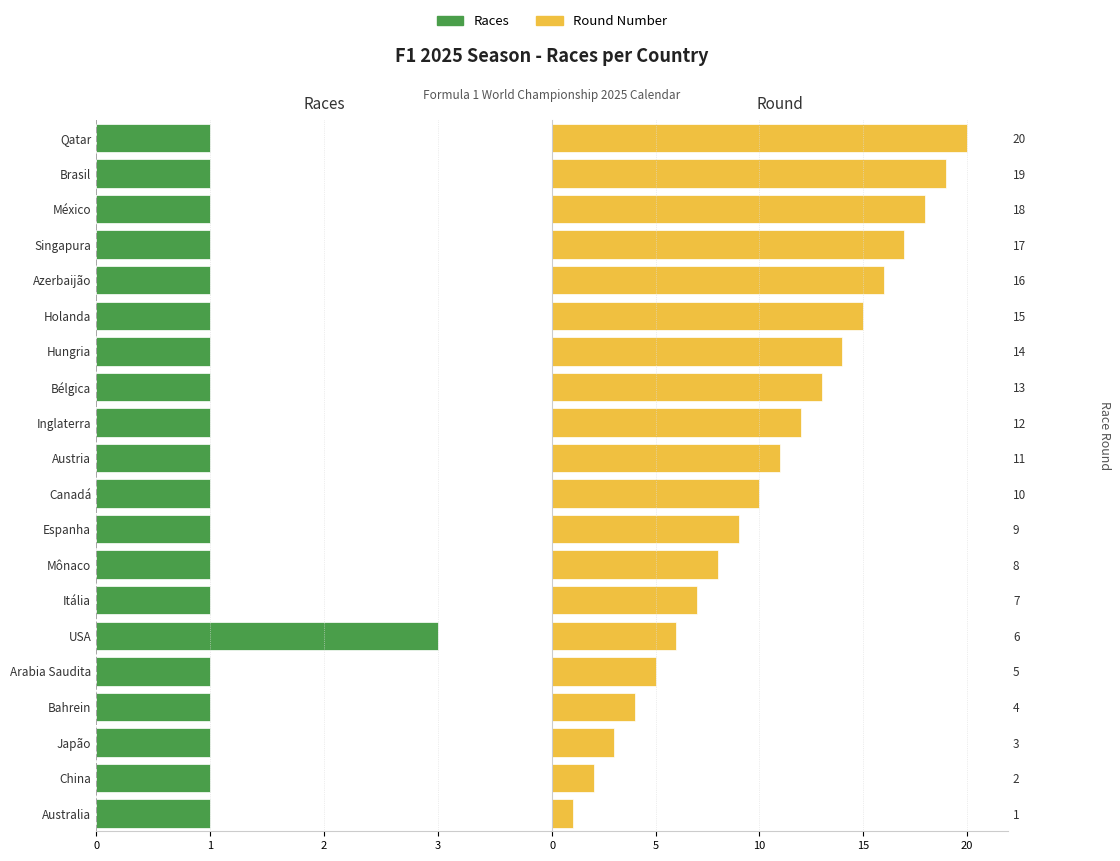

List the series in order of their peak value, highest first.

Round, Races